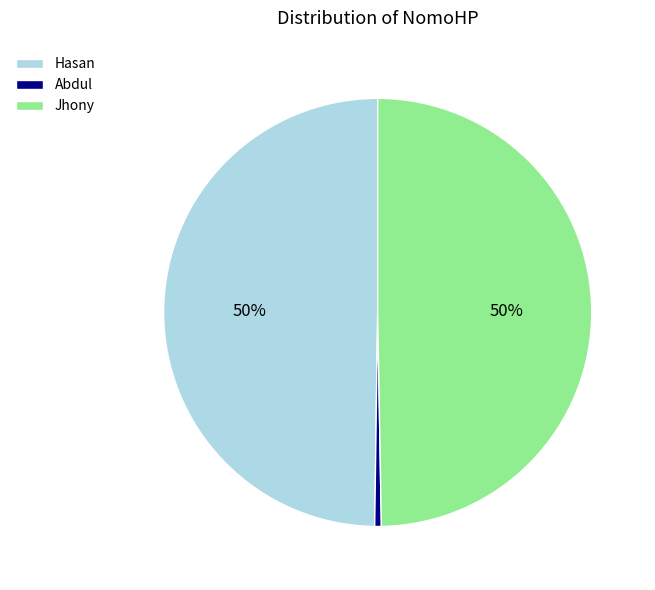

Is Abdul the majority of the pie?

No